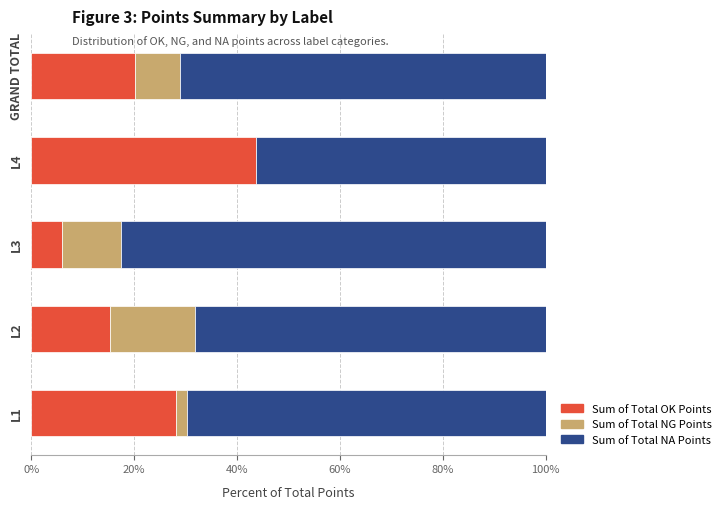

What is the sum of the Sum of Total OK Points values at L3 and L1?

34.0